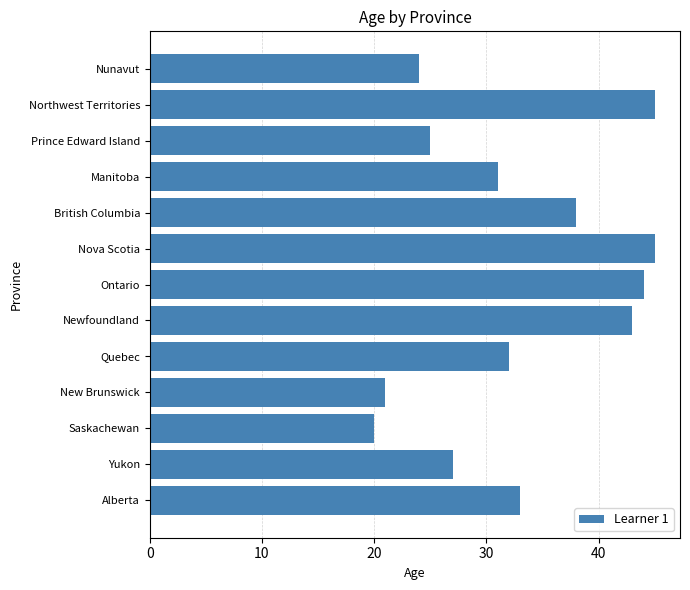

Is it true that the value at Quebec is 7?

False